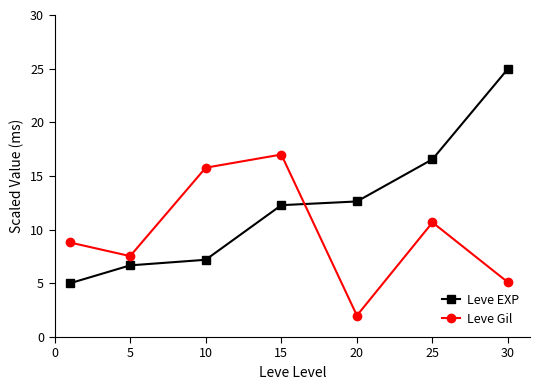

What is the lowest value of the Leve Gil series?

2.0